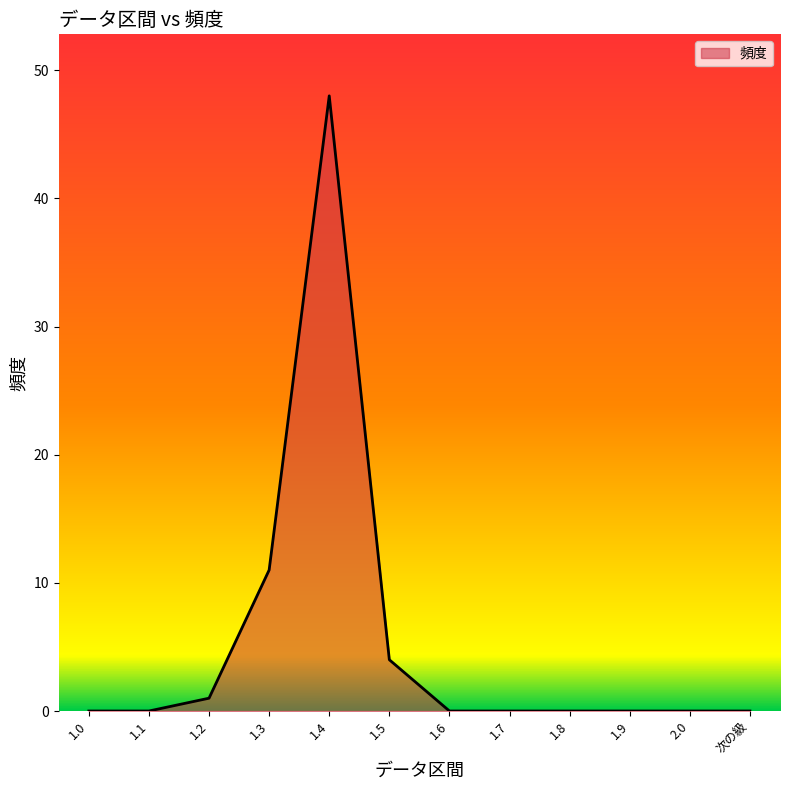

Is it true that the value at 1.8 is -18?

False